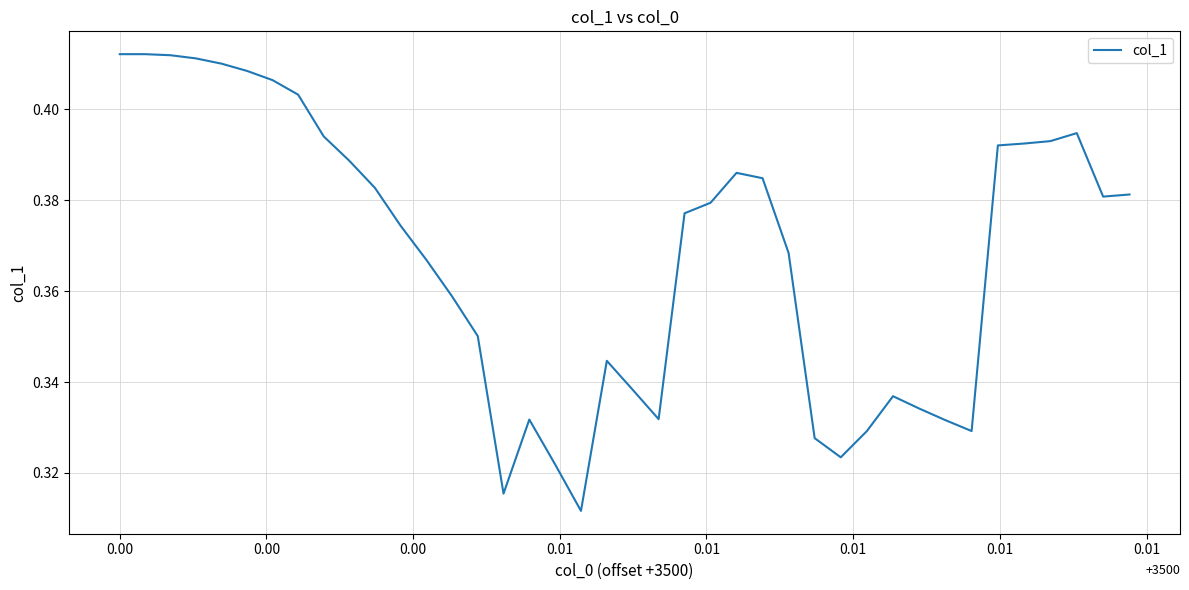

What is the maximum value shown in the chart?

0.4